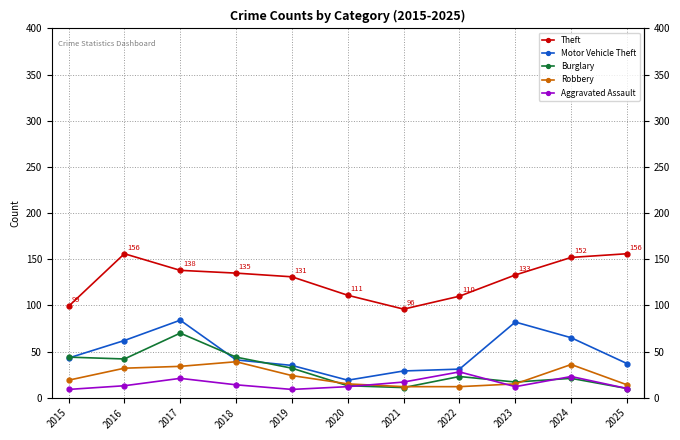

Is it true that Motor Vehicle Theft equals 17 at 2021?

False